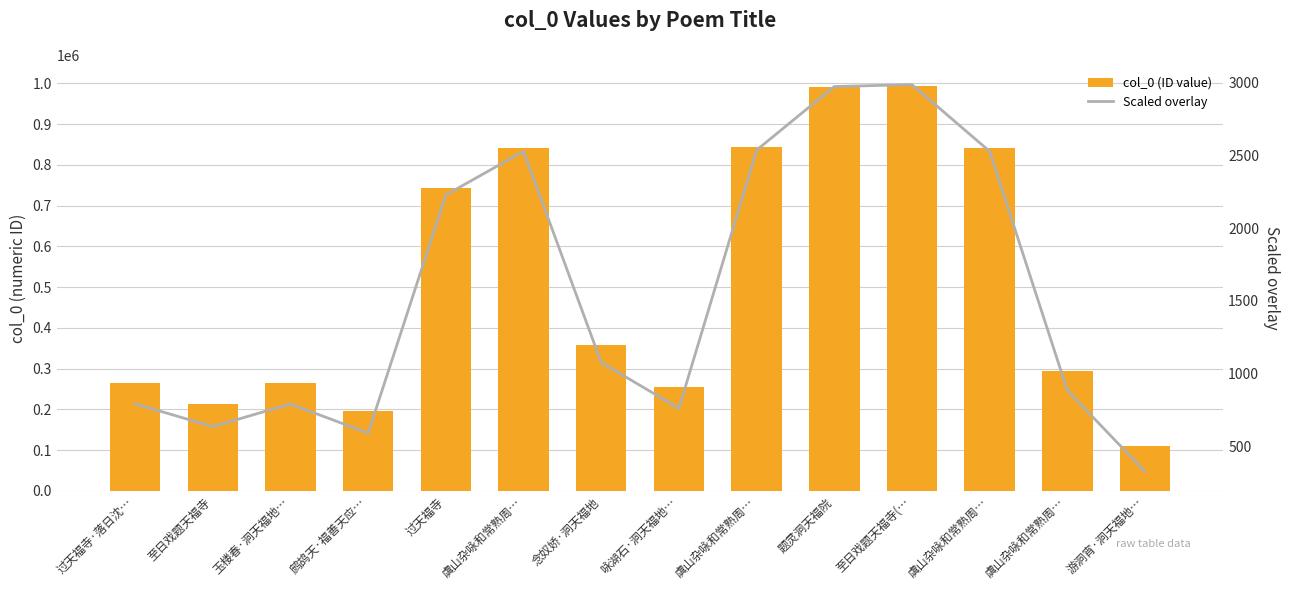

Reading left to right, what are all the values shown in this chart?

col_0 (ID value): 264353.0	212287.0	264045.0	197249.0	742416.0	842223.0	359040.0	254032.0	845003.0	990524.0	994883.0	842222.0	295201.0	109186.0
Scaled overlay: 793.1	636.9	792.1	591.7	2227.2	2526.7	1077.1	762.1	2535.0	2971.6	2984.6	2526.7	885.6	327.6